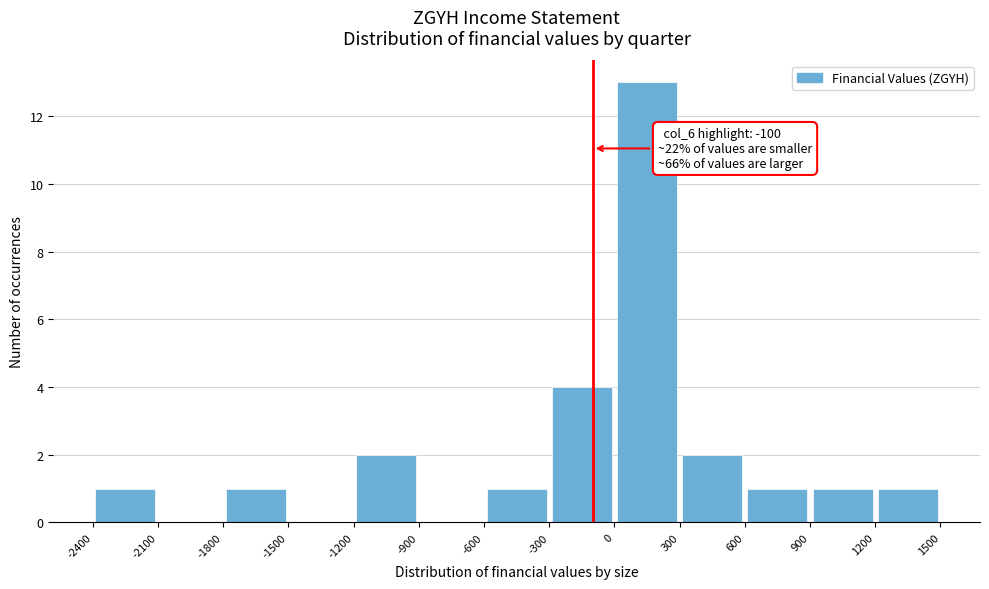

Which range on the x-axis has the tallest bar?

0 to 300